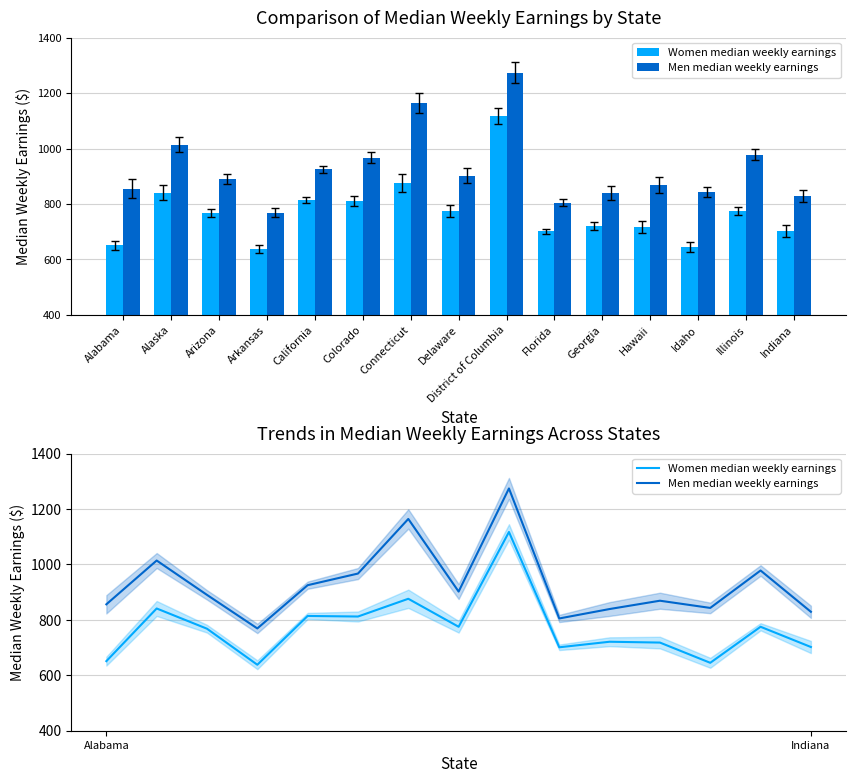

Between District of Columbia and Idaho, which is larger?

District of Columbia